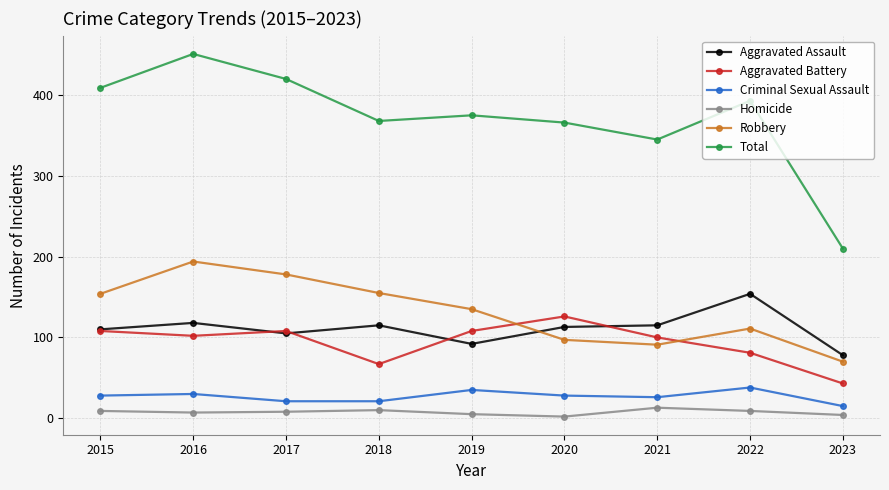

Which series has the largest total across all categories?

Total